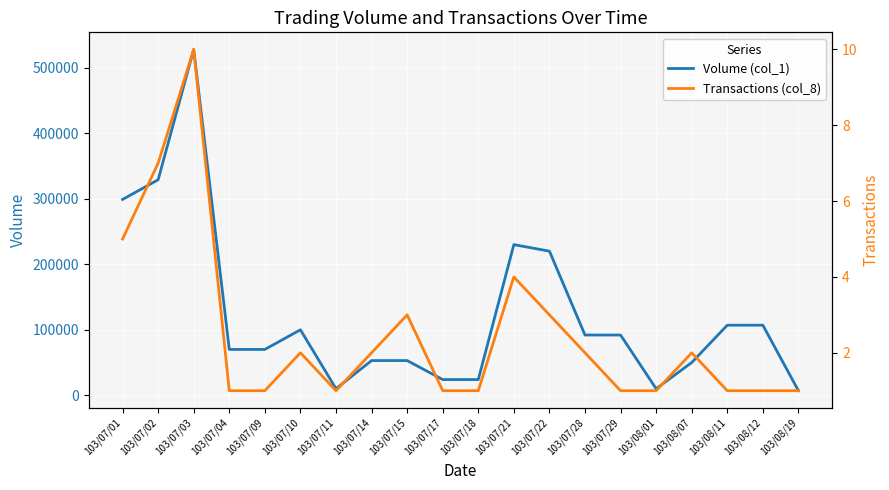

Rank the series by their average value, from highest to lowest.

Volume (col_1), Transactions (col_8)